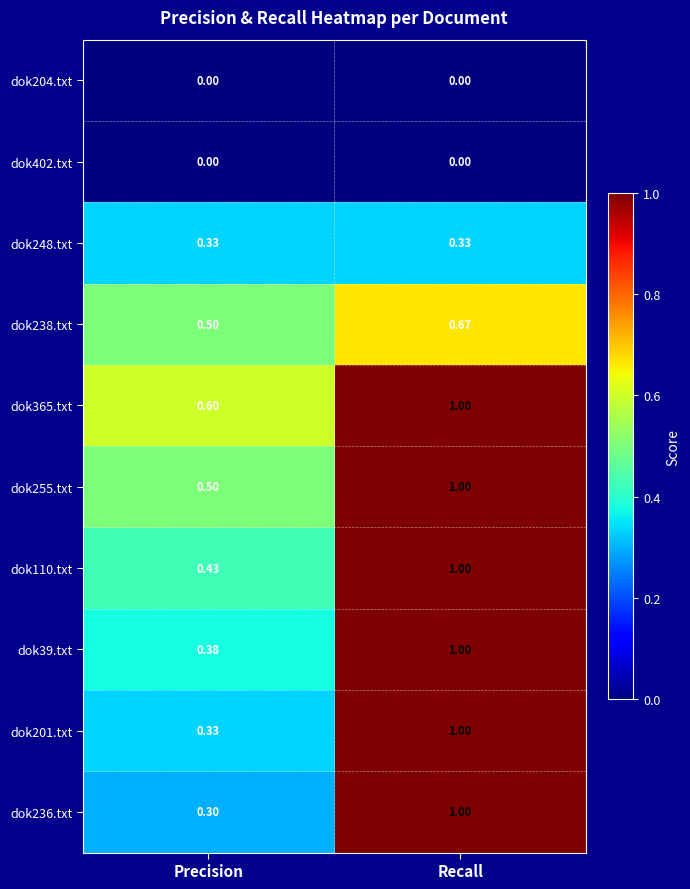

What is the total value across all series at Recall?

7.0